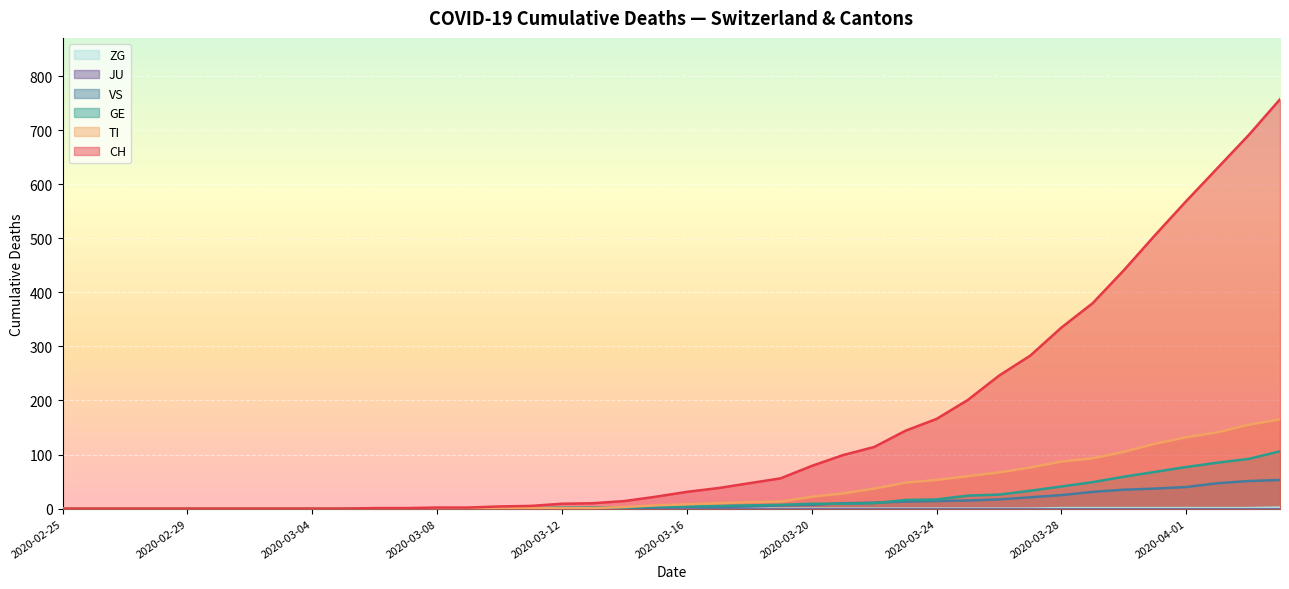

What is the value of the GE point at the 23rd from the left?

6